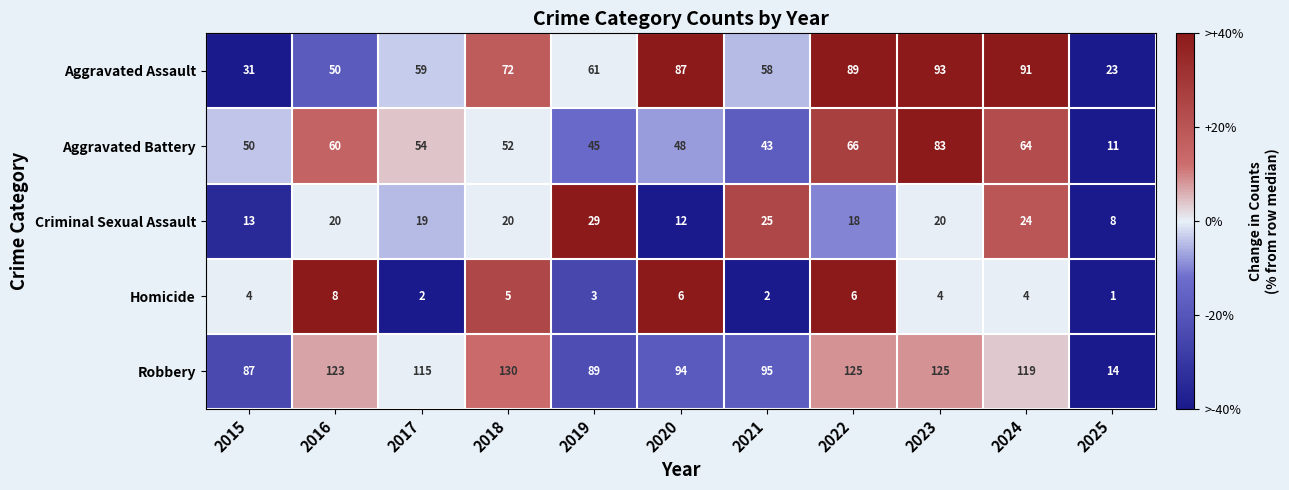

Which category has the lowest value across all series?

2025